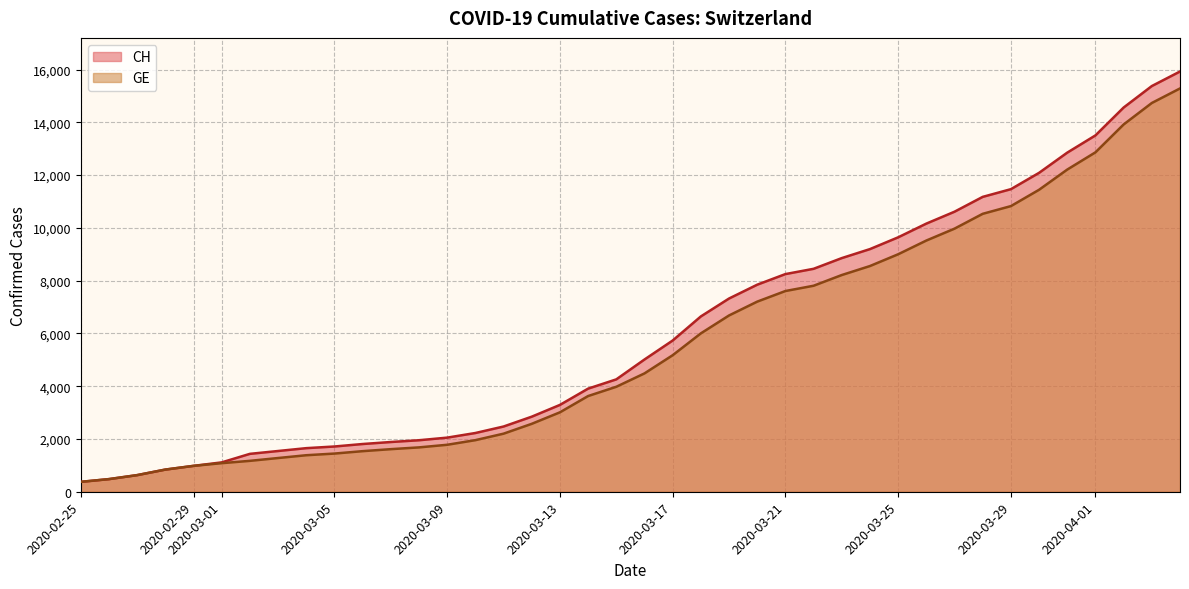

True or false: GE and CH intersect in this chart.

False